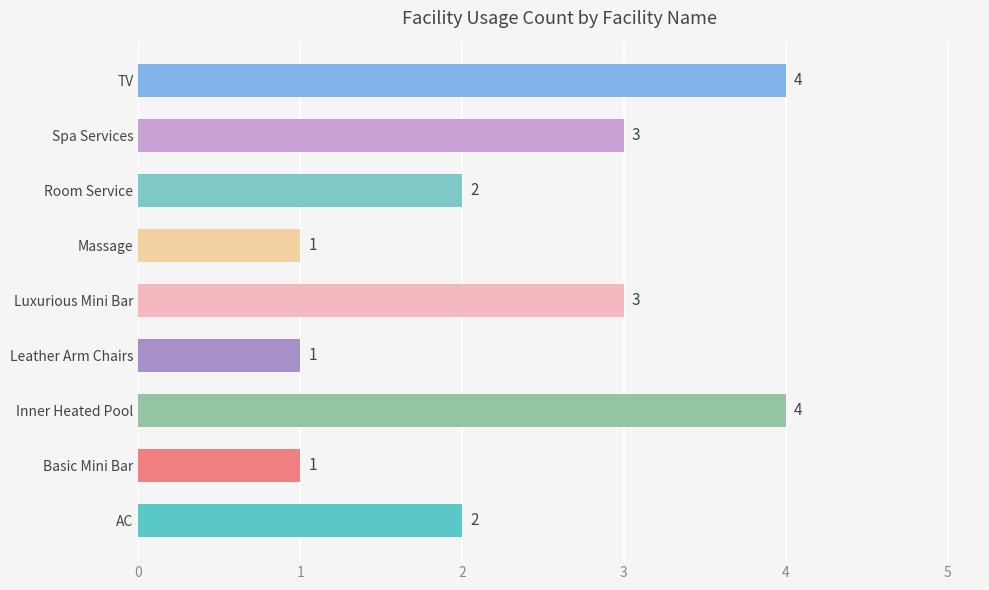

Count the values in the range 1 to 3.

7